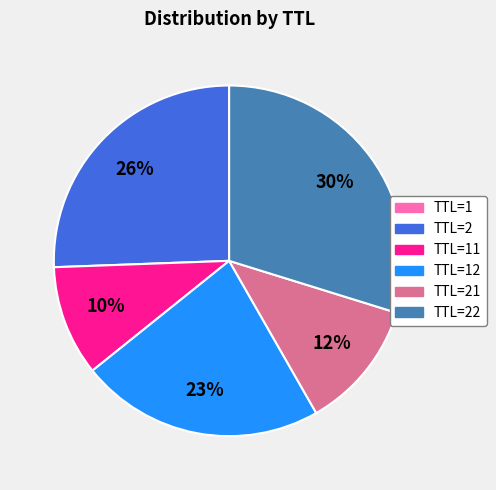

To the nearest percent, what is the difference between the largest and smallest slice percentages?

30%